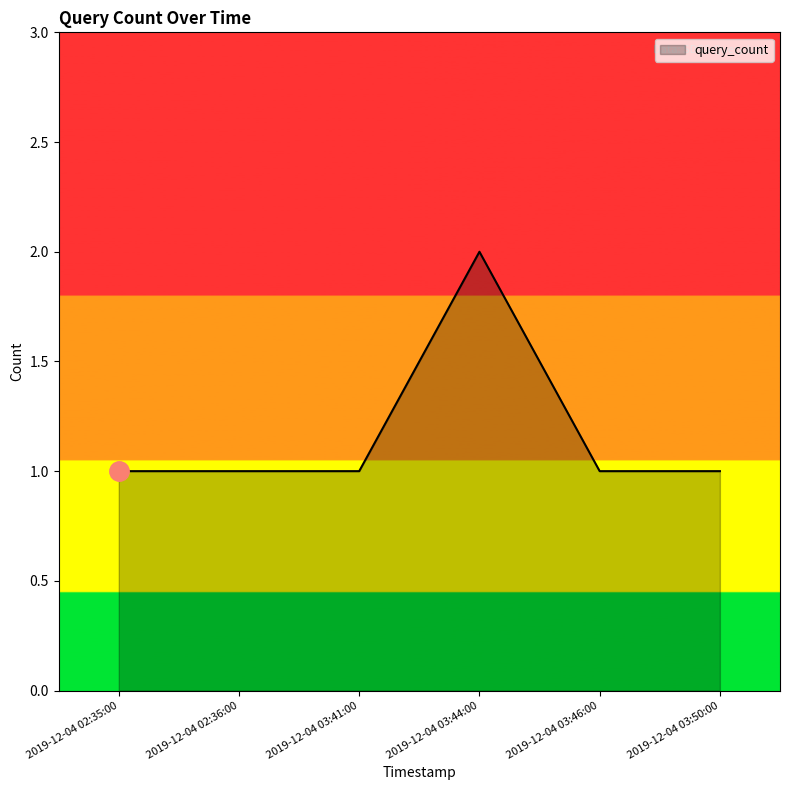

What is the sum of all values?

7